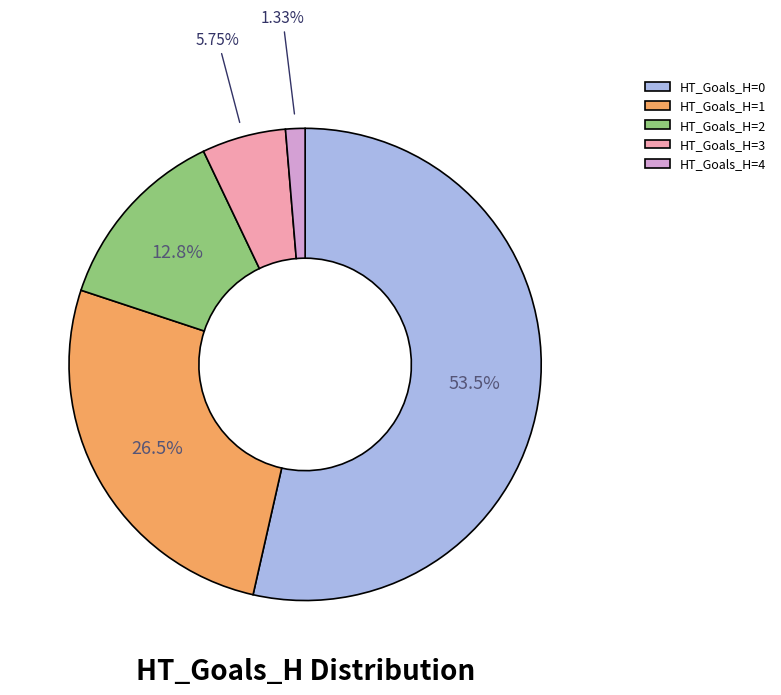

Between HT_Goals_H=3 and HT_Goals_H=4, which is larger?

HT_Goals_H=3